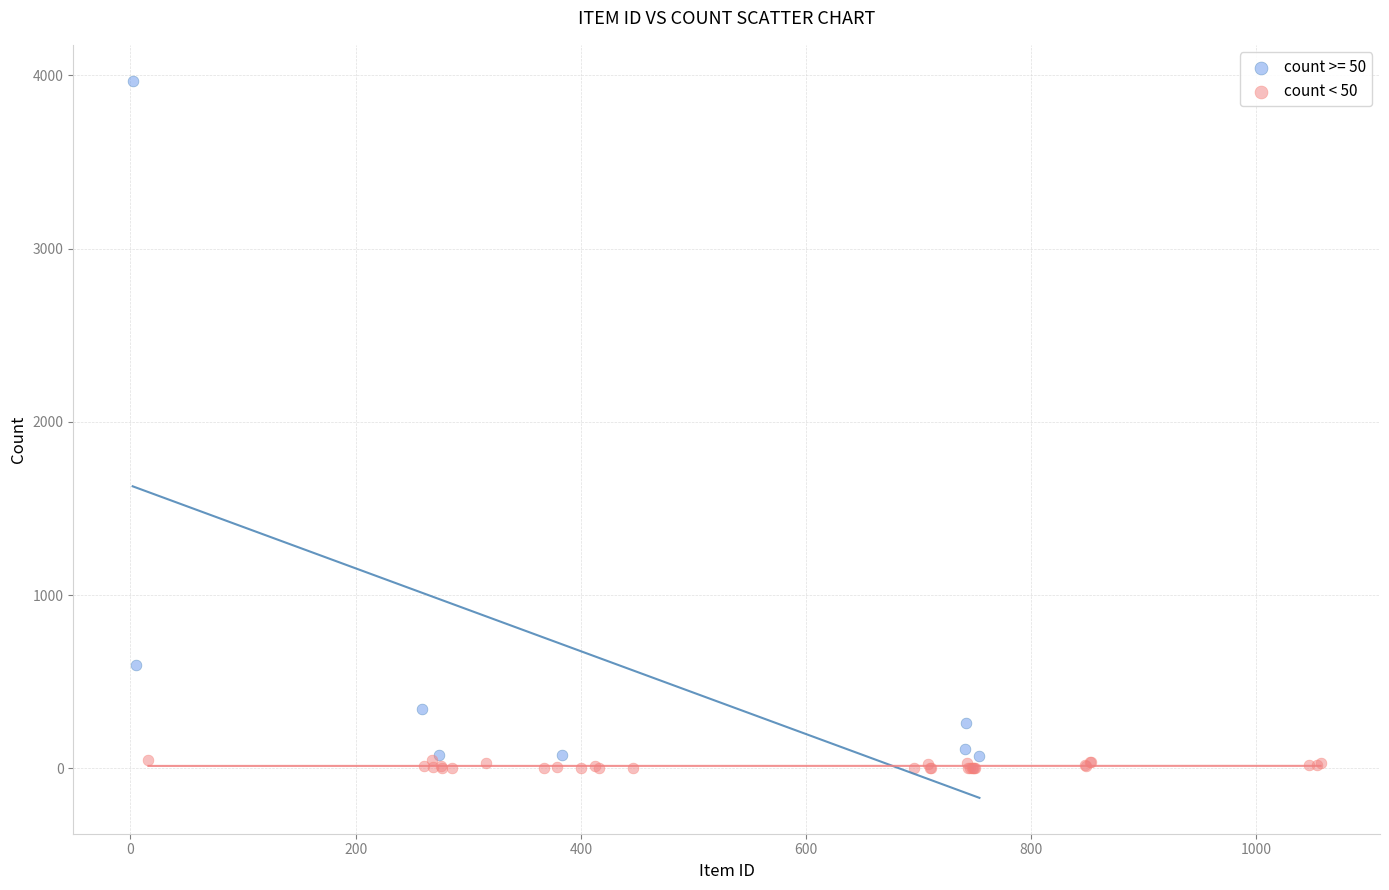

Which series has the widest spread of Y values?

count >= 50